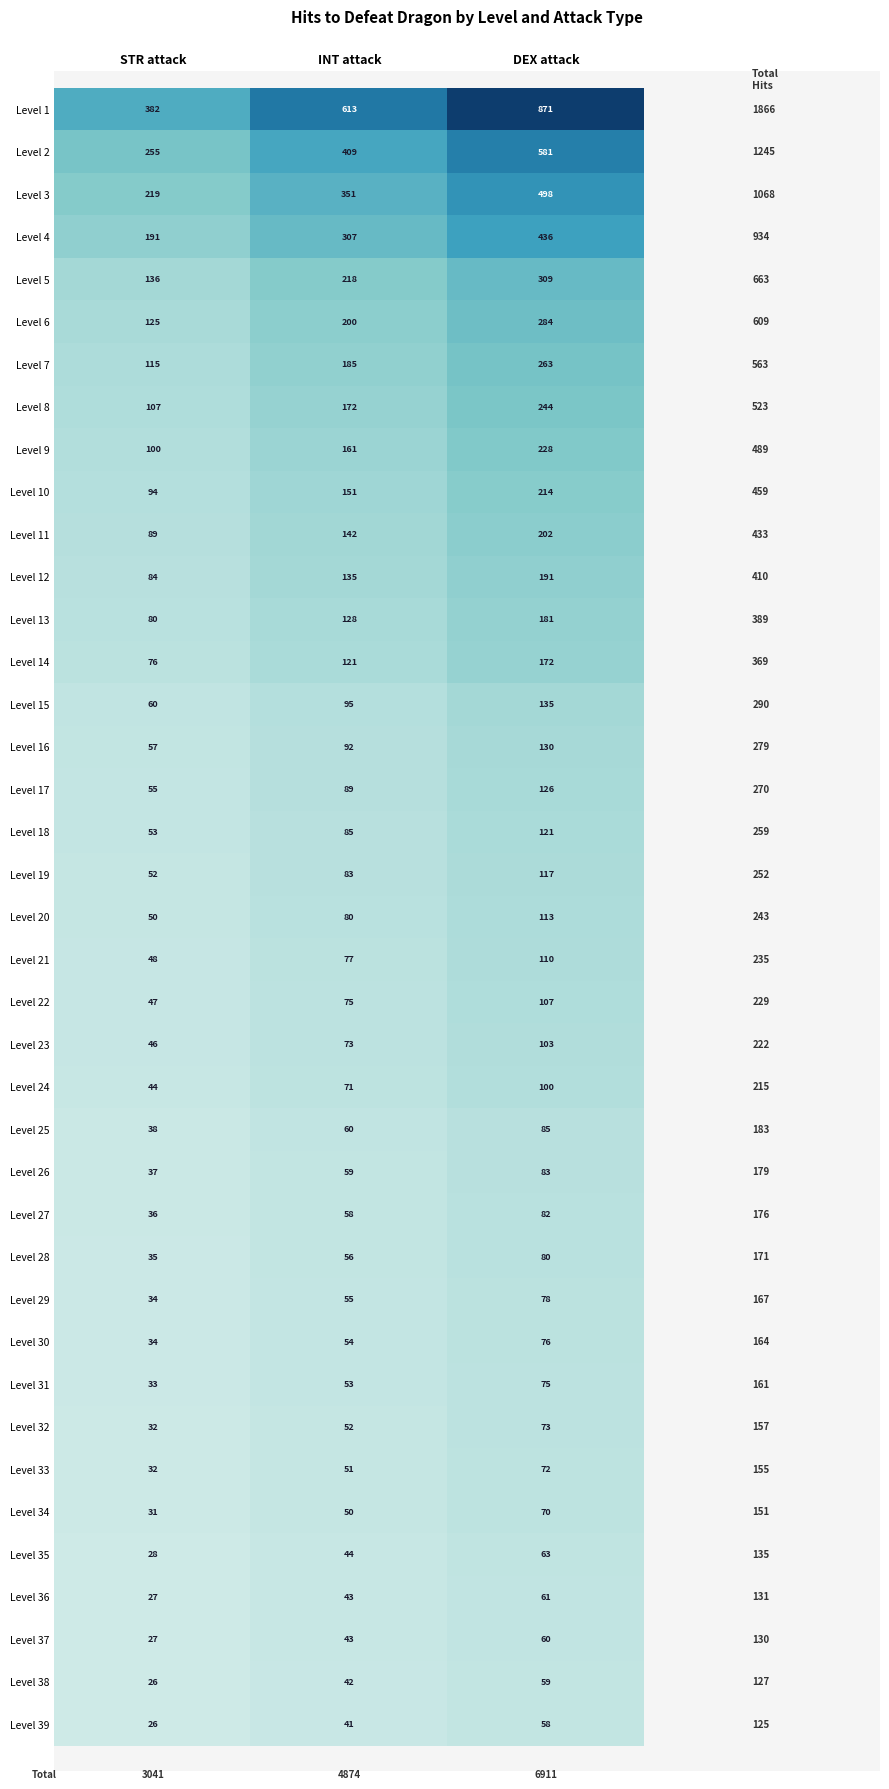

Count the Level 4 values in the range 191 to 436.

3